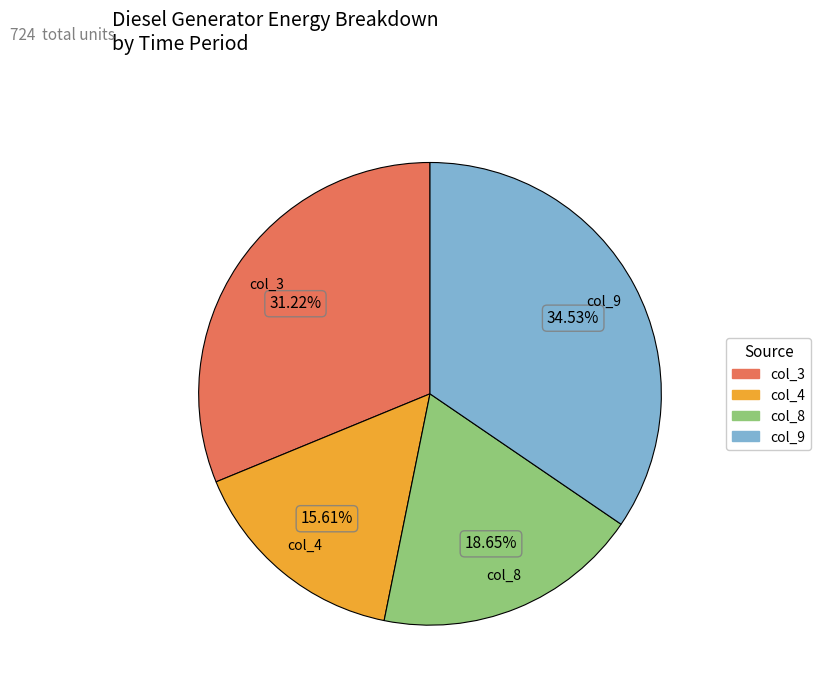

Does any single category account for the majority?

No